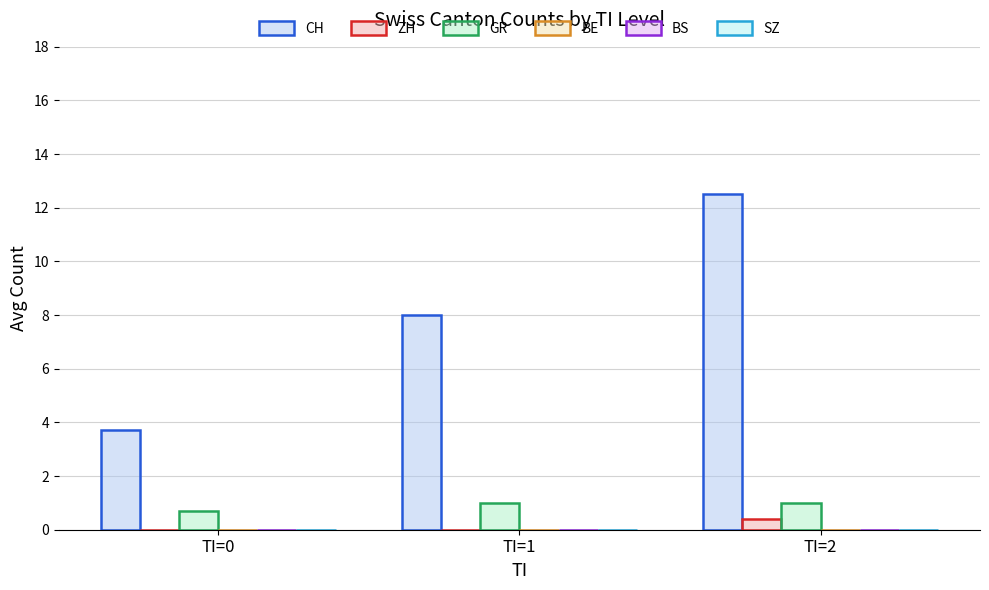

At which category does the chart reach its peak across all series?

TI=2